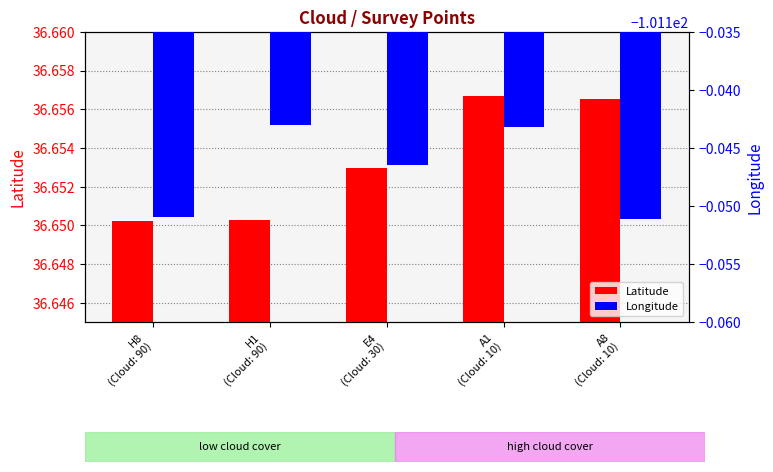

At which label is Latitude closest to 36?

H8
(Cloud: 90)